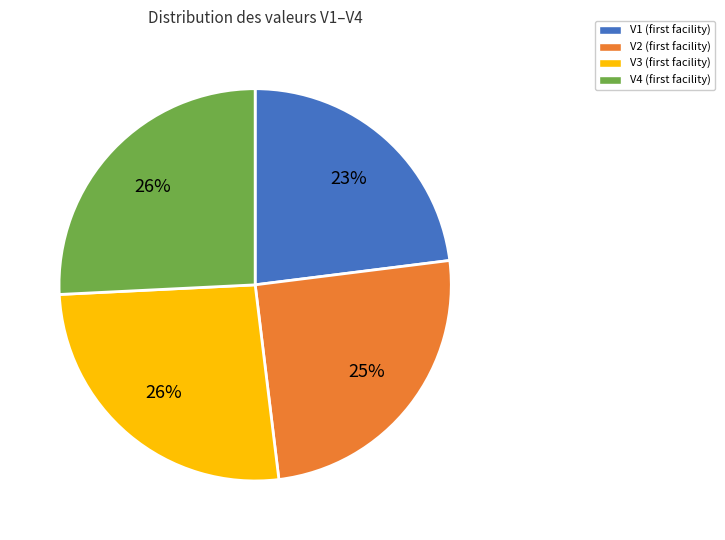

True or false: V1 accounts for 23% of the total.

True